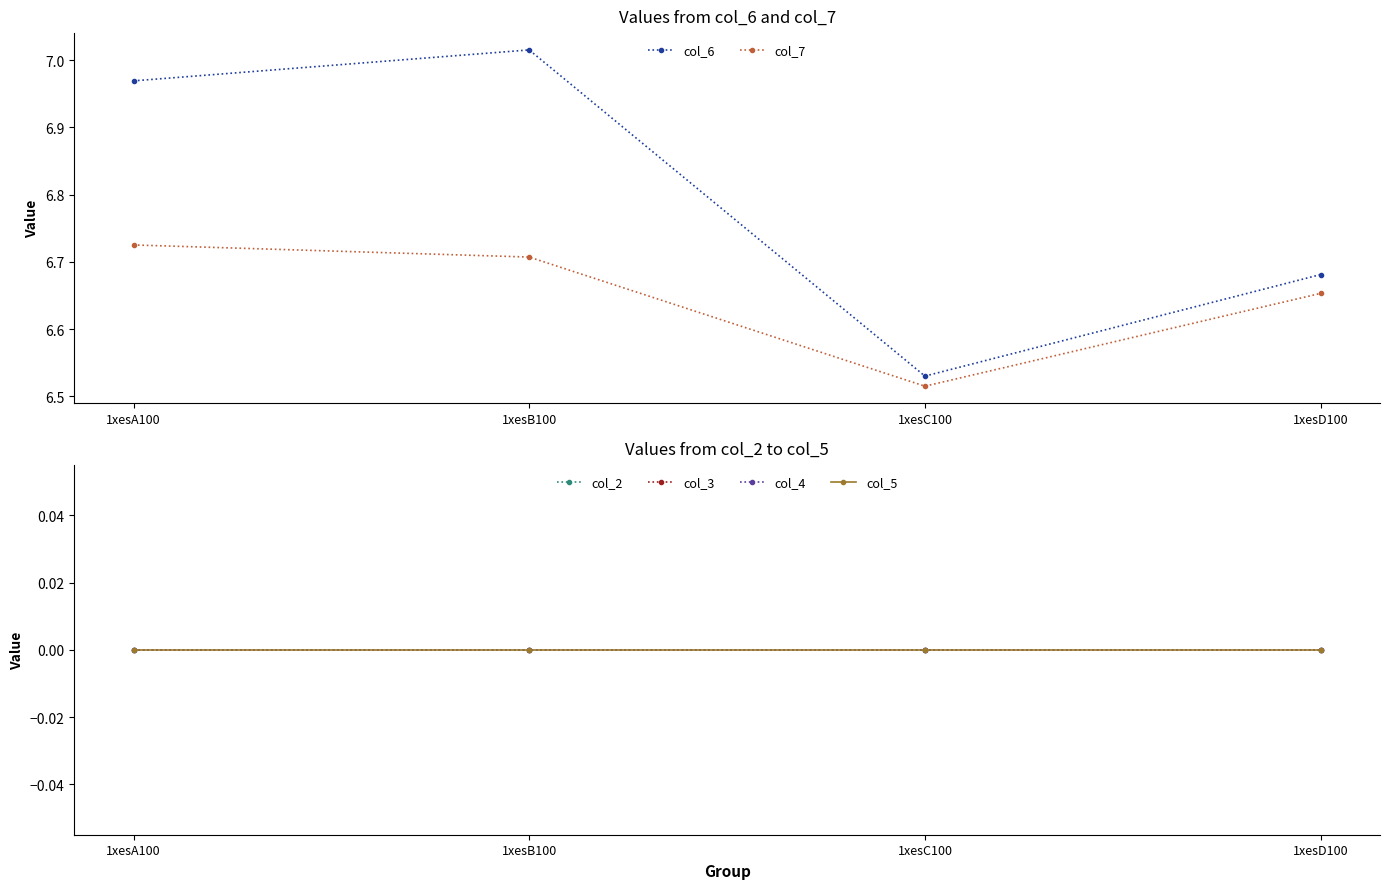

What is the spread (max minus min) of values at 1xesD100?

6.7